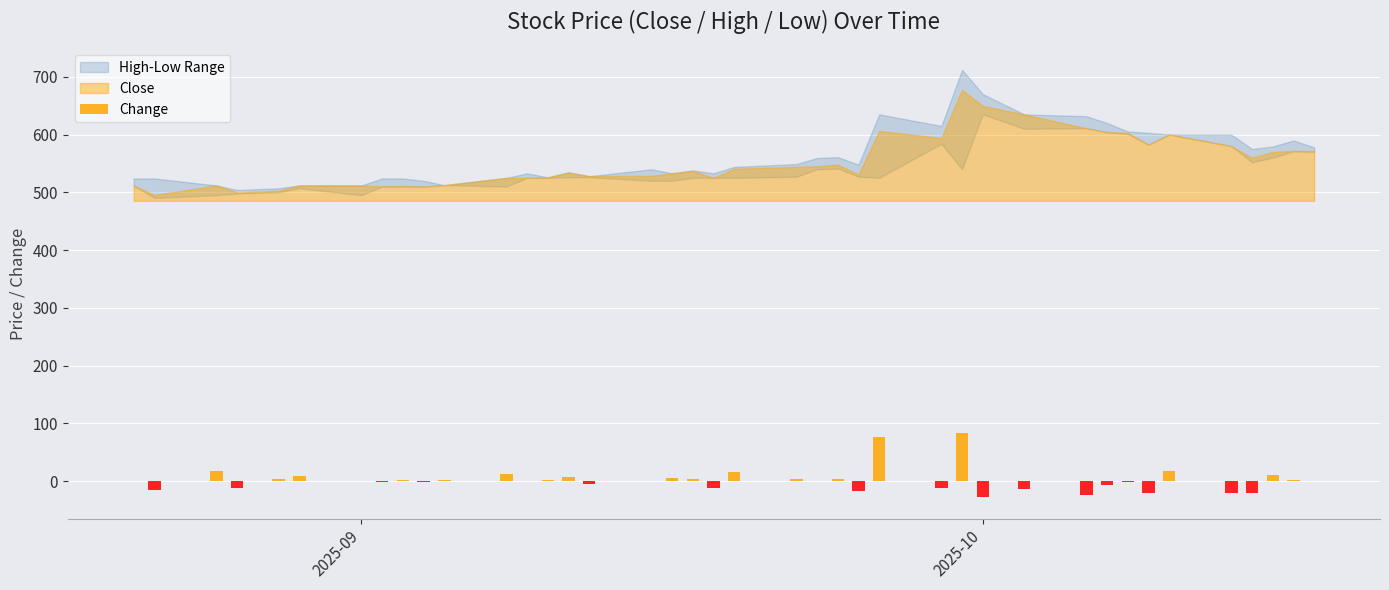

Which series has the largest total across all categories?

High